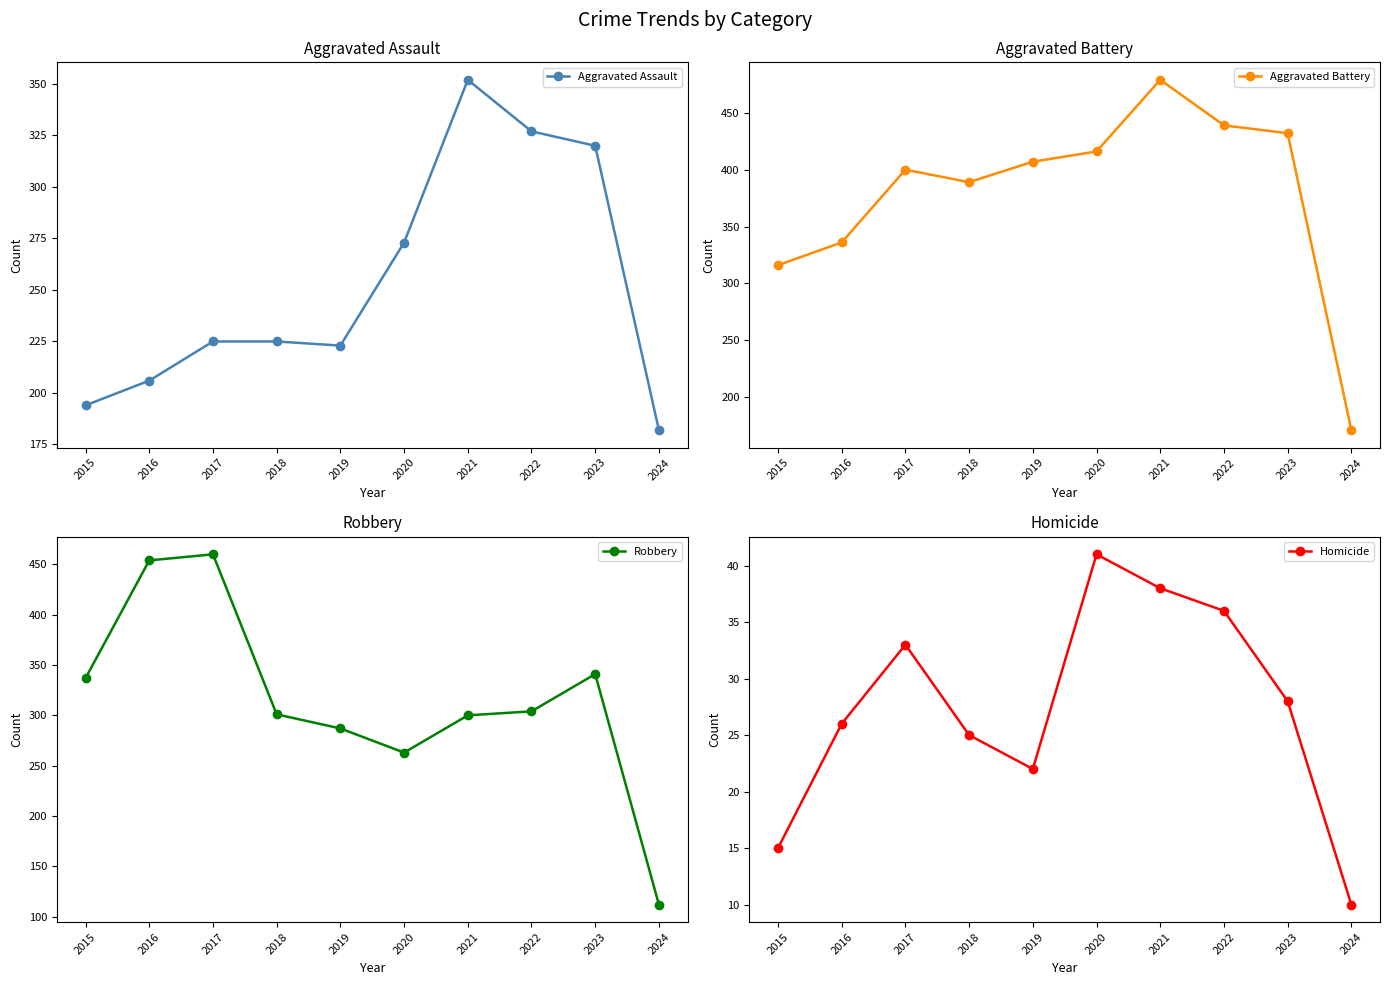

At which category does Homicide reach its first local peak?

2017